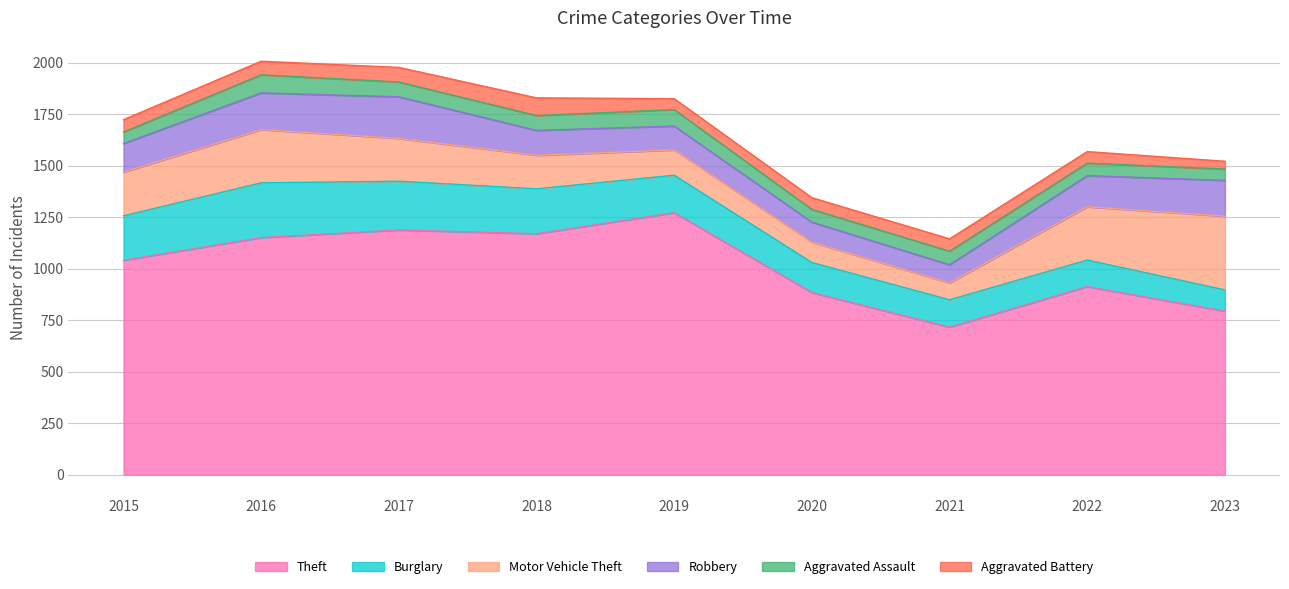

At which label does Motor Vehicle Theft first exceed 208?

2015